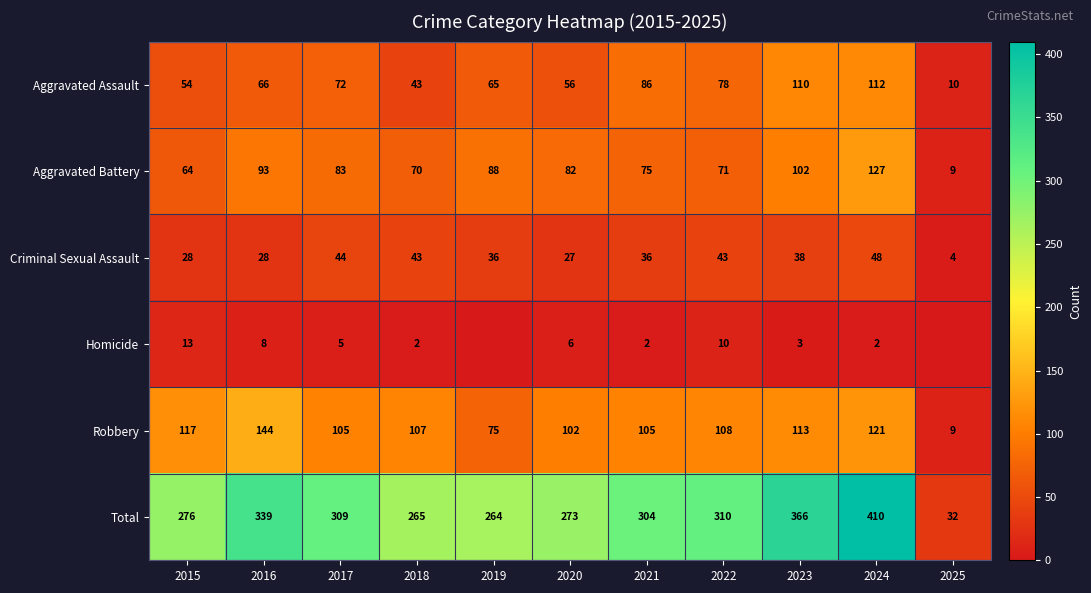

What is the difference between the Homicide values at 2023 and 2022?

7